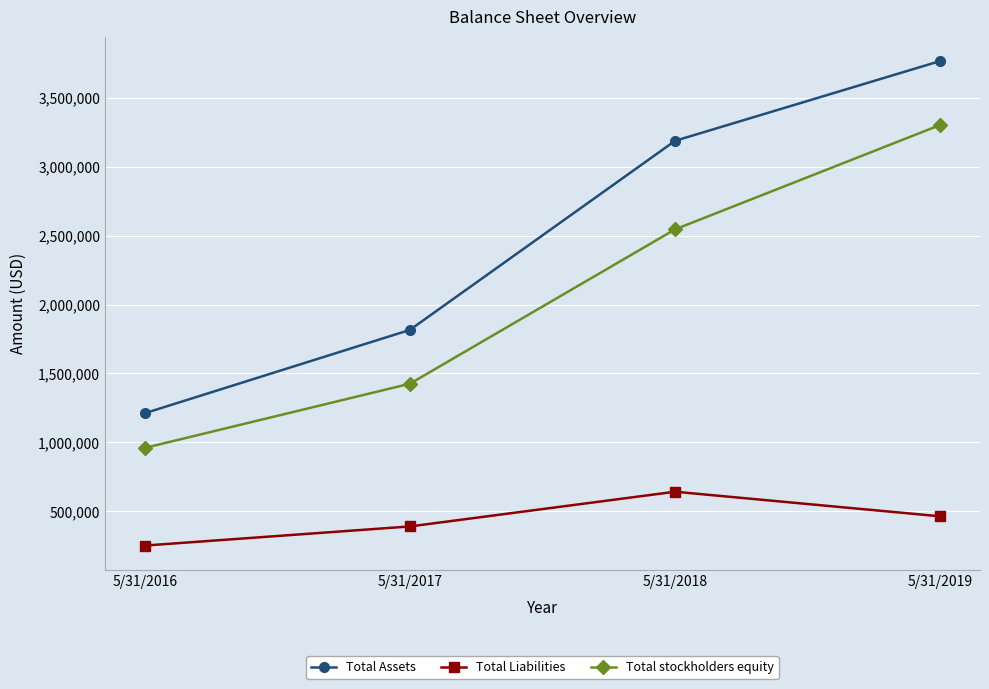

What is the average value of the Total stockholders equity series?

2058024